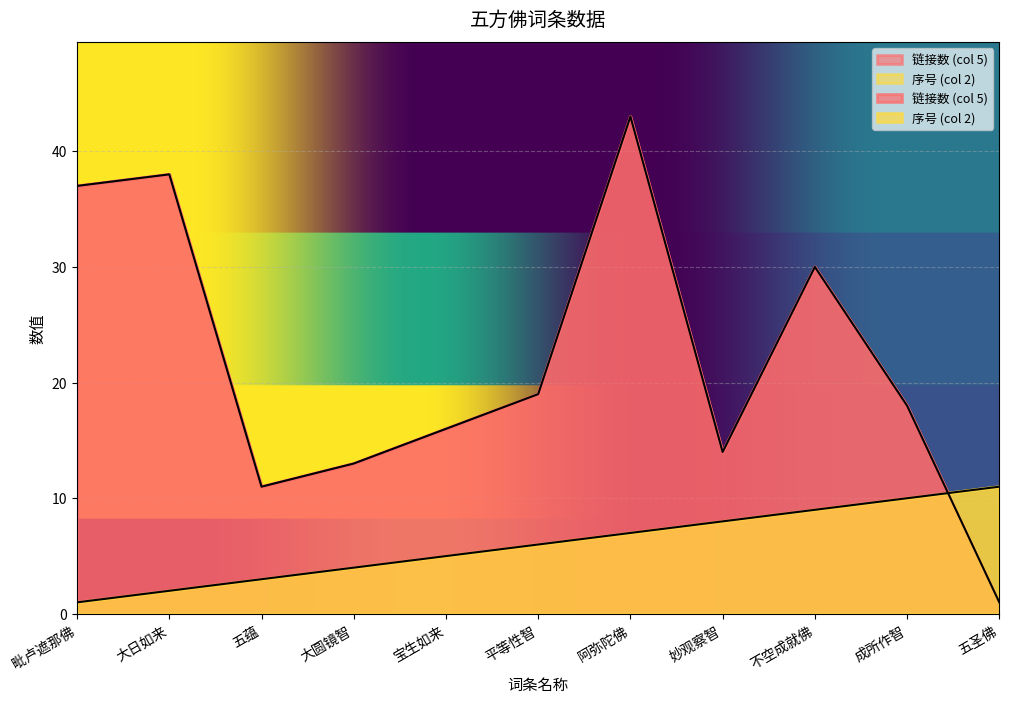

List the series in order of their overall mean, lowest first.

序号 (col 2), 链接数 (col 5)